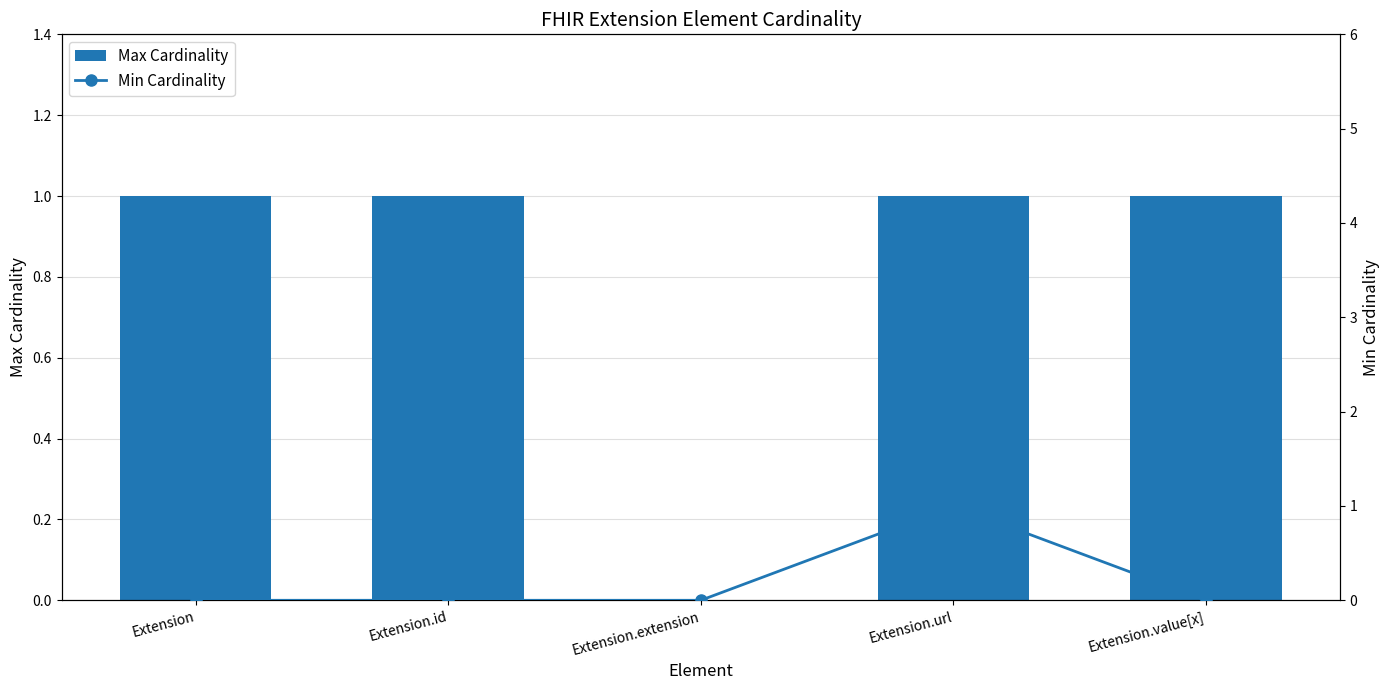

The Max Cardinality series shows 0 at Extension.value[x]. True or false?

False